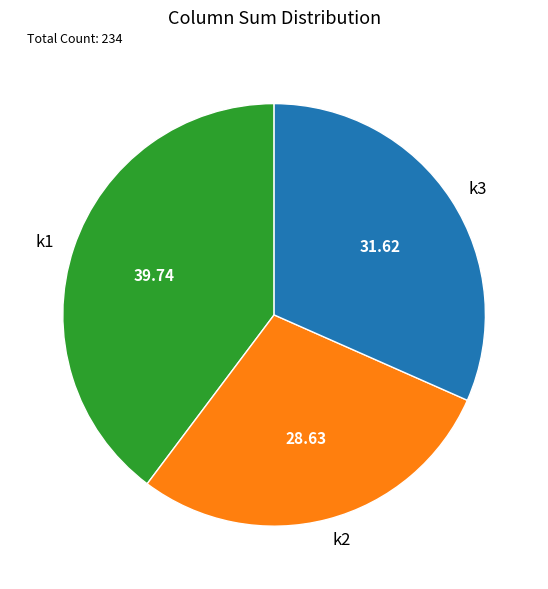

Which has a higher value, k1 or k2?

k1